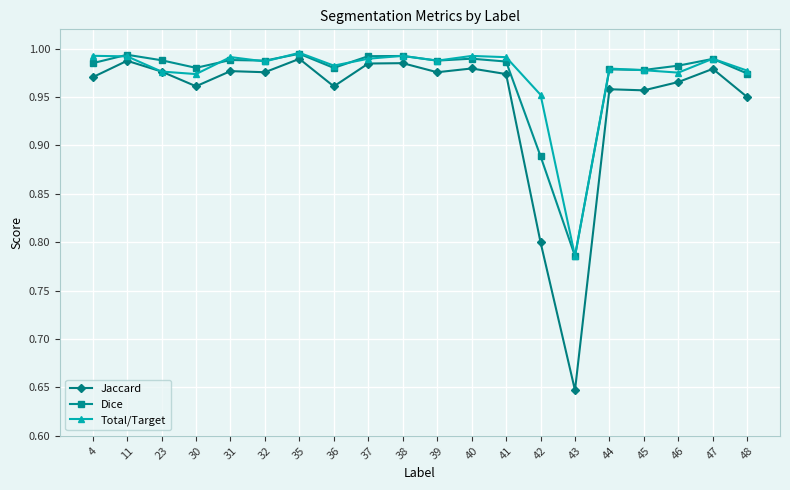

Where is the first local maximum for Jaccard?

11